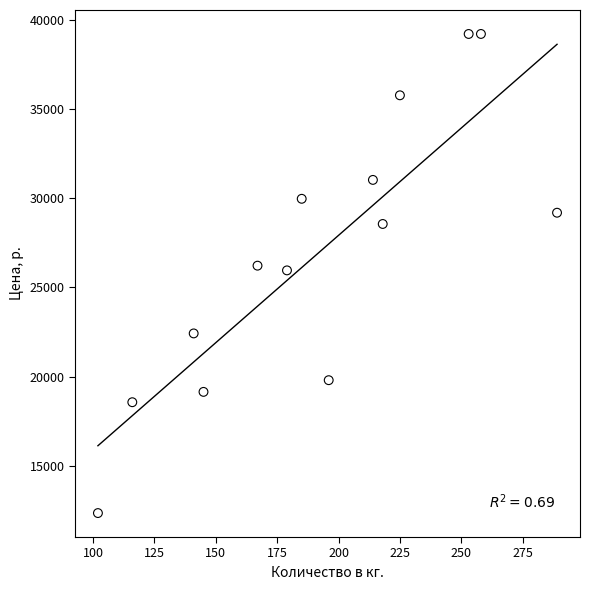

What is the range of X values (max minus min)?

187